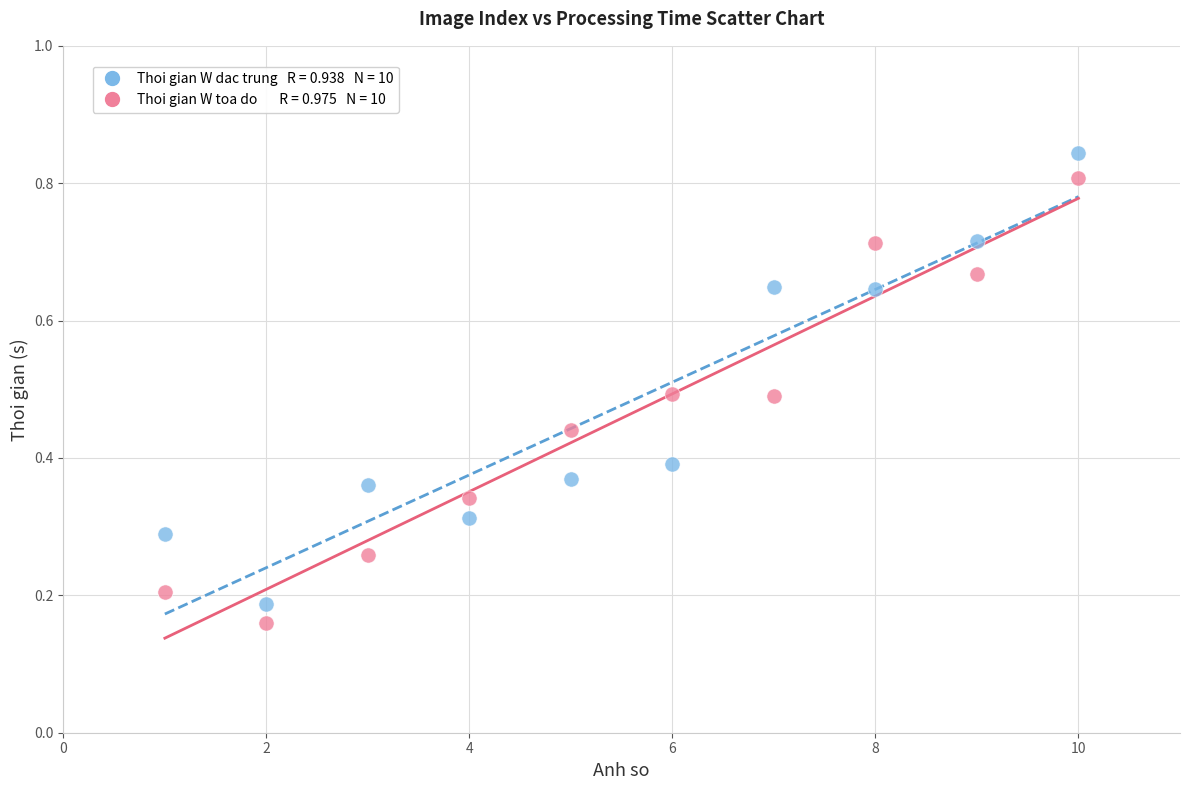

Across all data points, what is the range of X values (max minus min)?

9.0